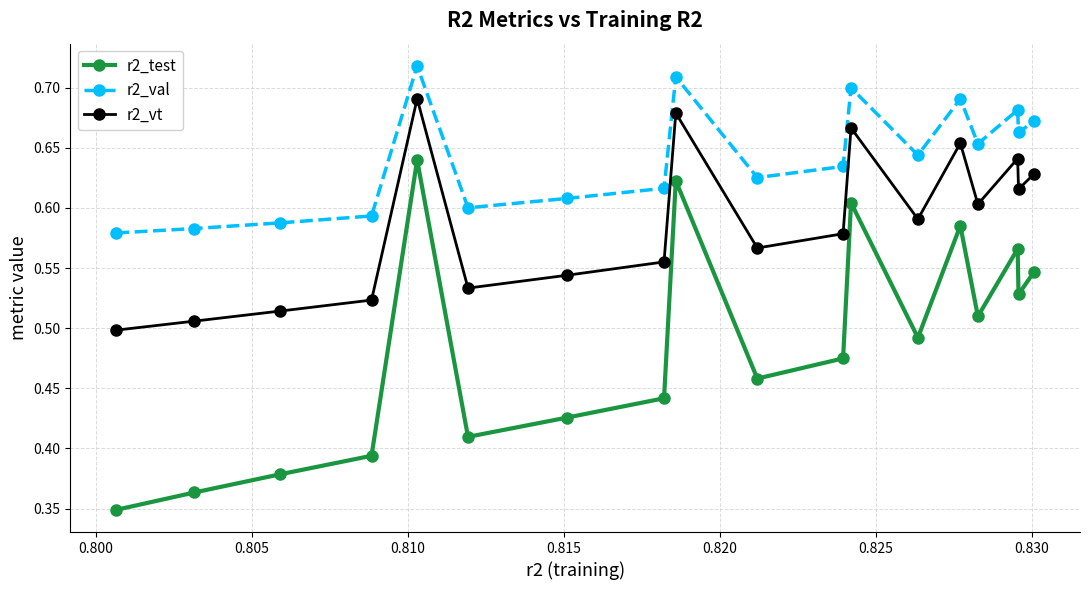

Which series has the largest total across all categories?

r2_val